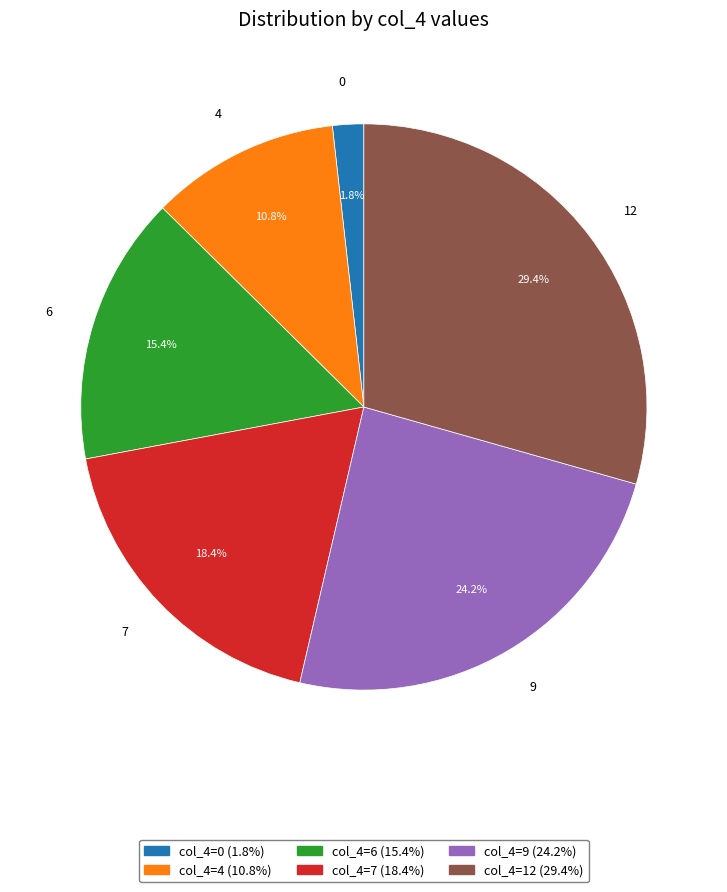

True or false: 12 accounts for 29% of the total.

True